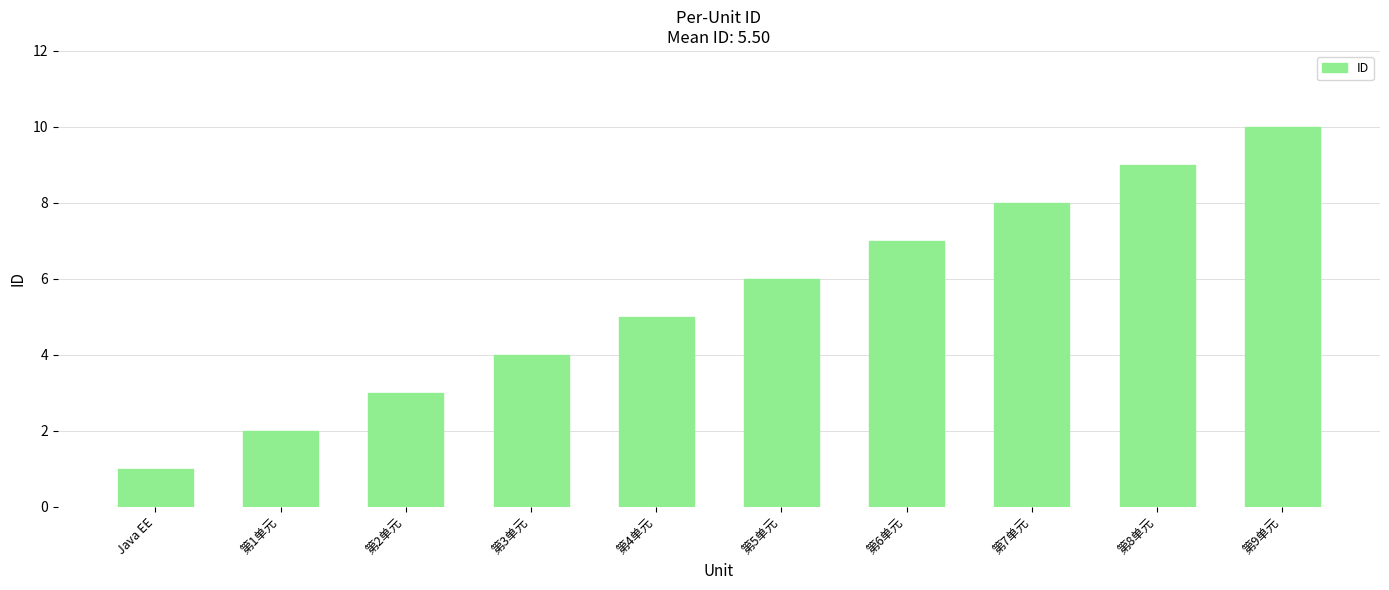

Is it true that the value at 第2单元 is 3?

True